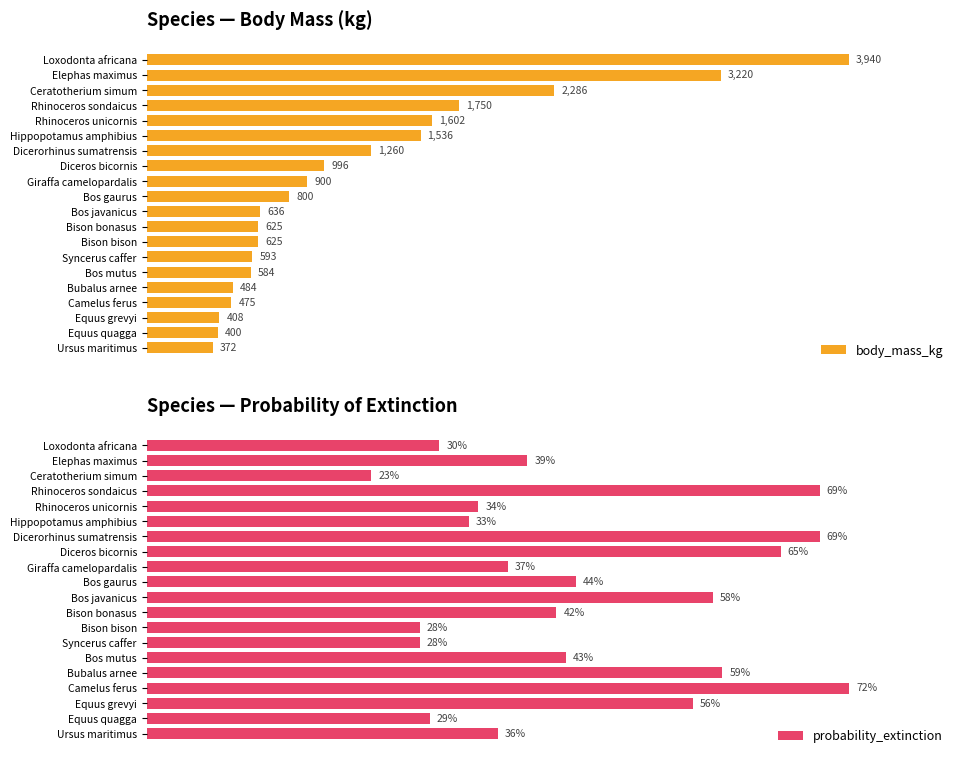

What is the value of the probability_extinction bar at the 5th from the left?

0.3